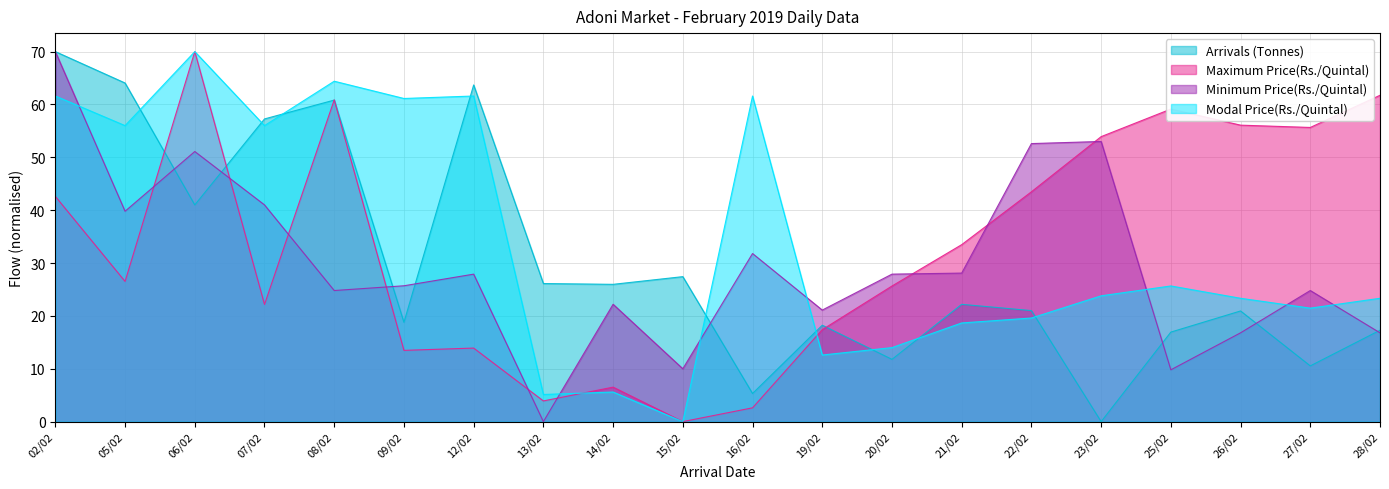

The Modal Price(Rs./Quintal) series shows 29.6 at 22/02. True or false?

False